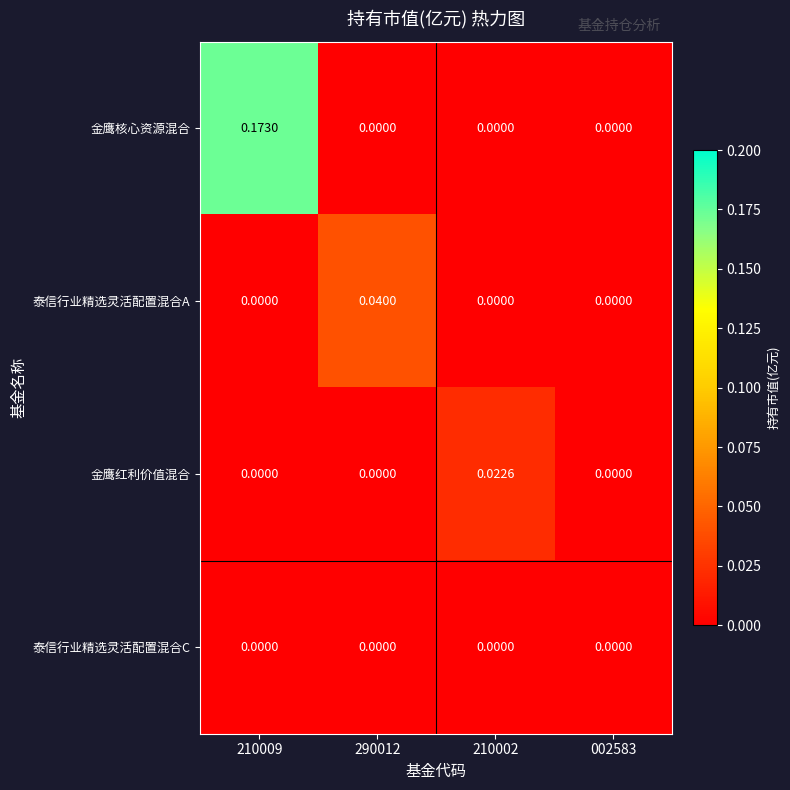

Between 290012 and 002583, which series saw the biggest shift?

泰信行业精选灵活配置混合A